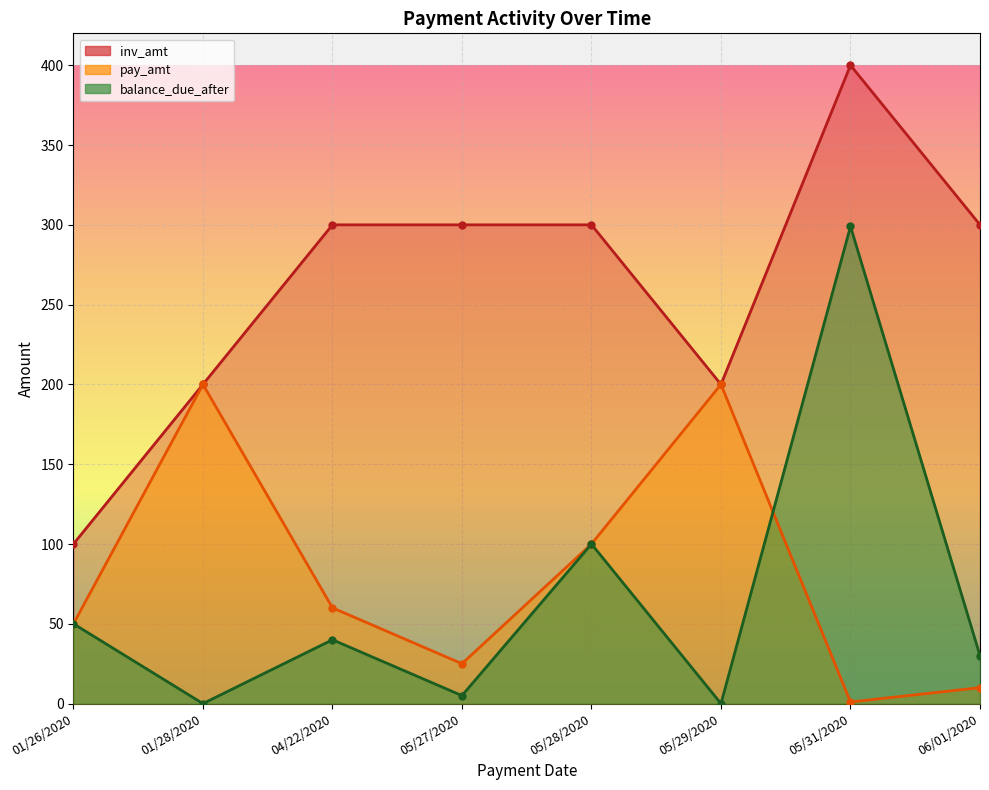

How many data points in balance_due_after are above 40?

3